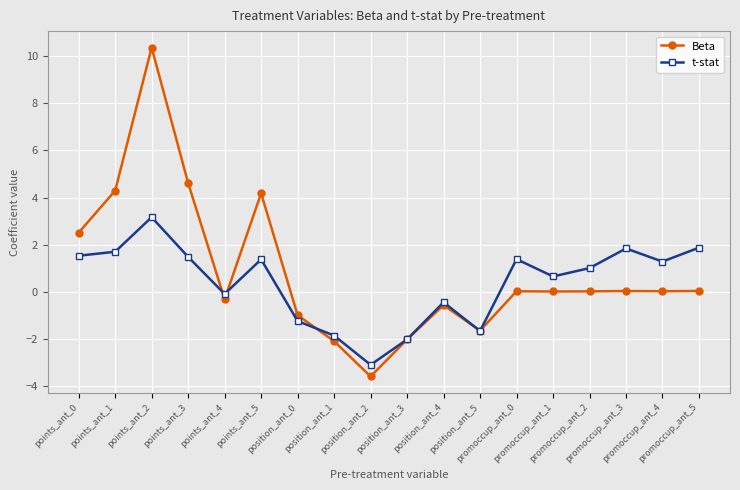

What is the difference between the second highest and second lowest values in the t-stat series?

3.9